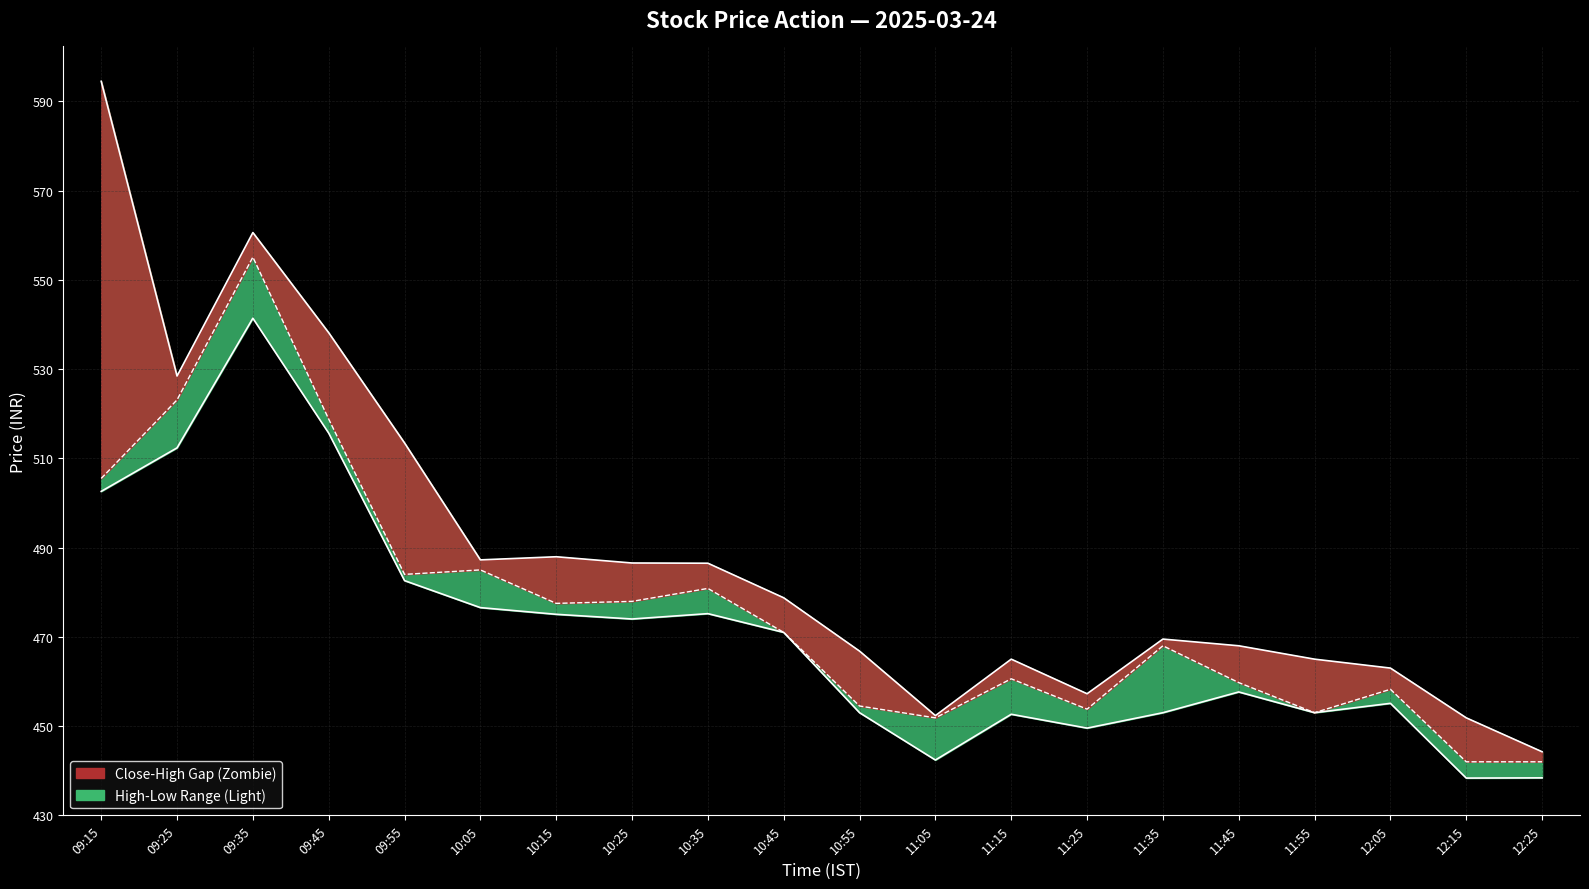

At how many categories does at least one series exceed 564?

1